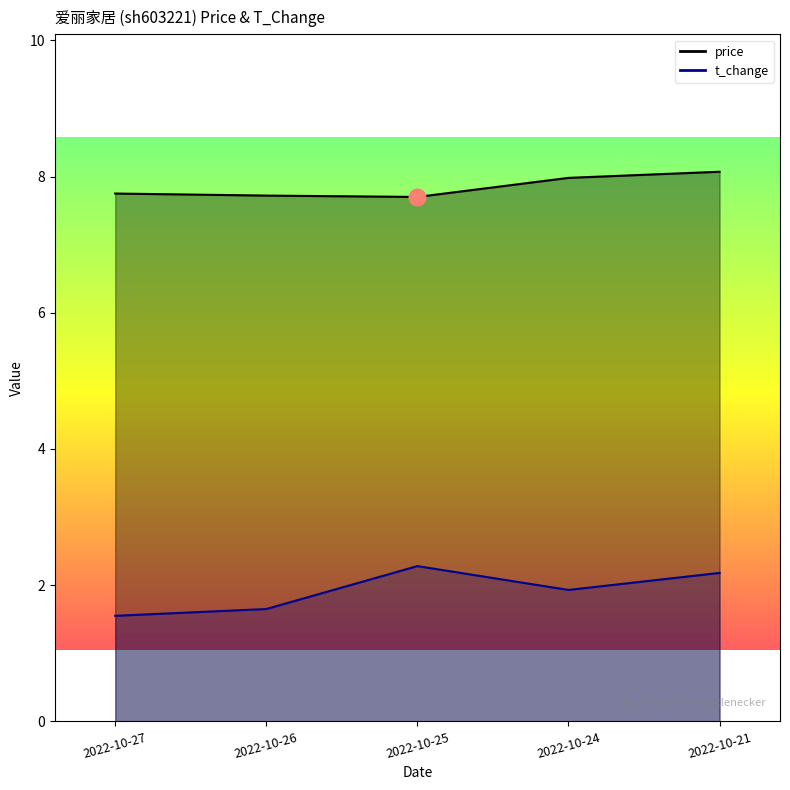

At which category does price reach its first local valley?

2022-10-25